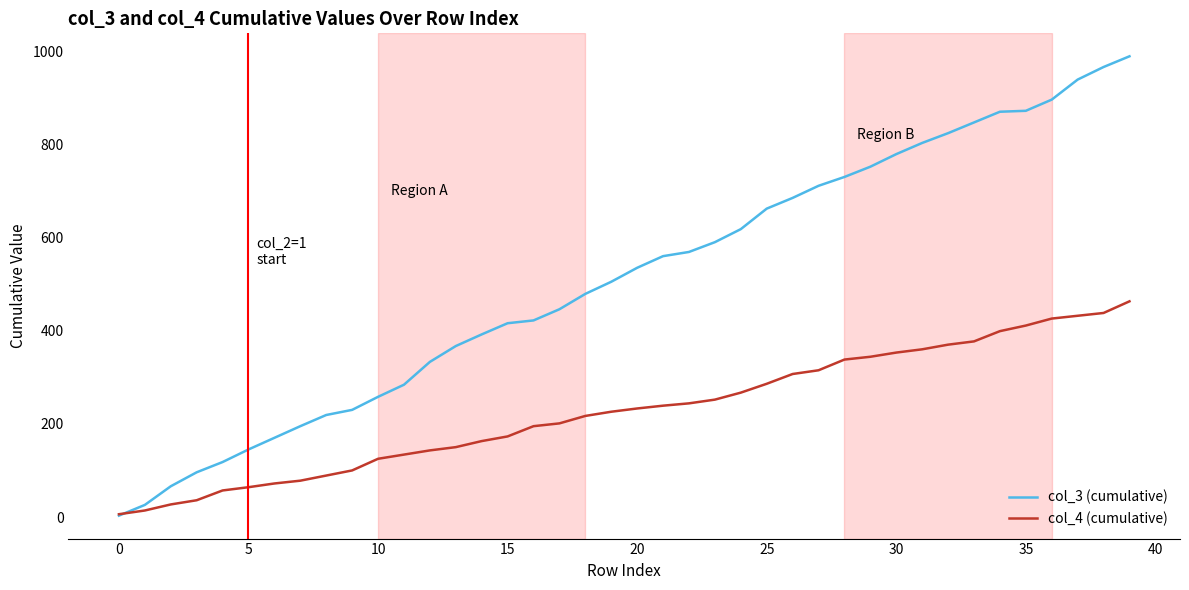

How many intersections are there between col_4 (cumulative) and col_3 (cumulative)?

1